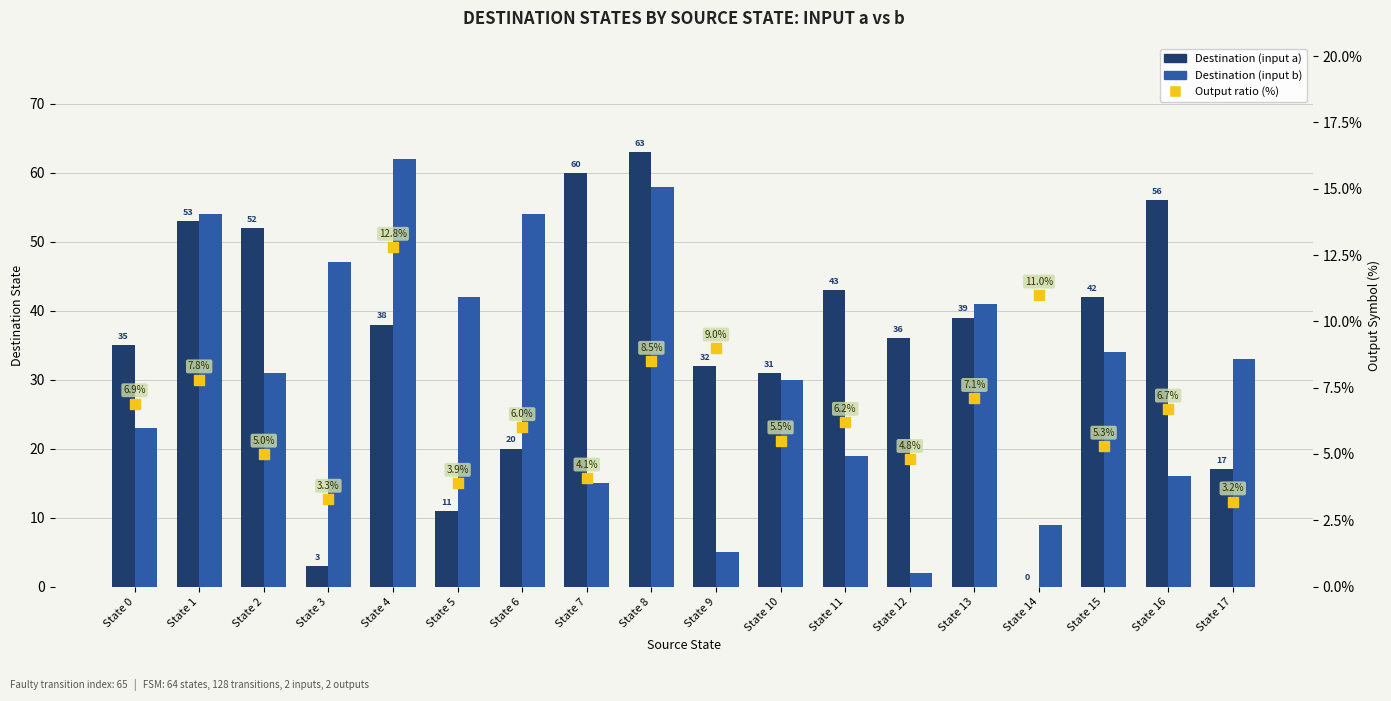

Which series reaches the maximum Y coordinate?

Destination (input a)